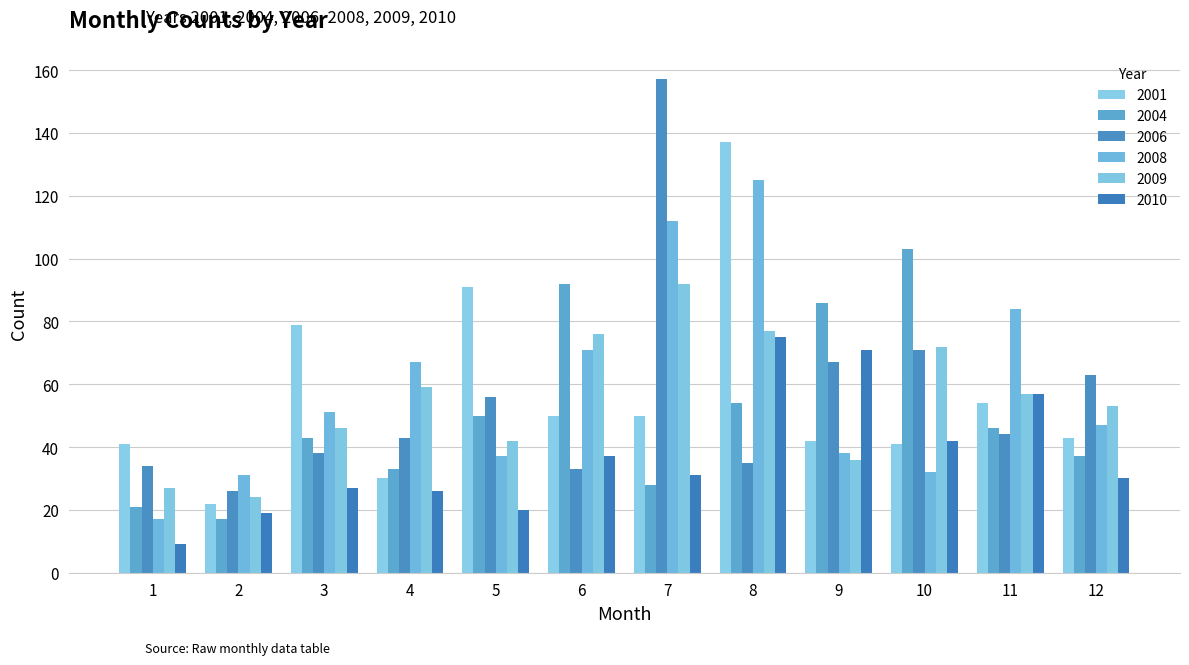

At which label does 2009 reach its peak?

7